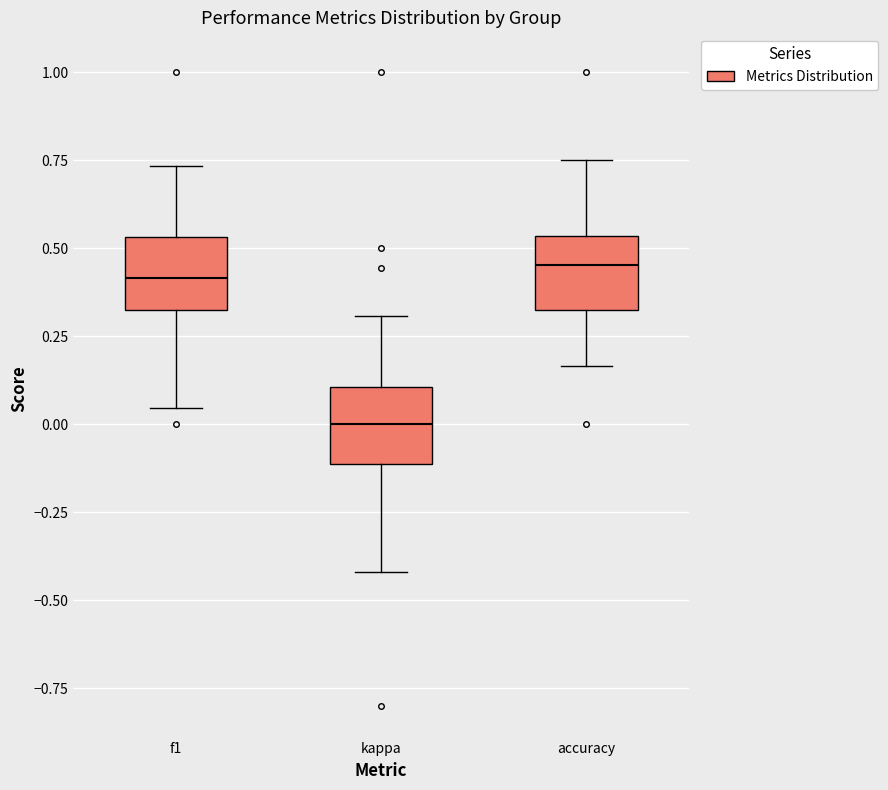

Where does the lower whisker of the box for kappa end on the y-axis? The values are not printed on the chart, so give them approximately, as read against the axis.

-0.40